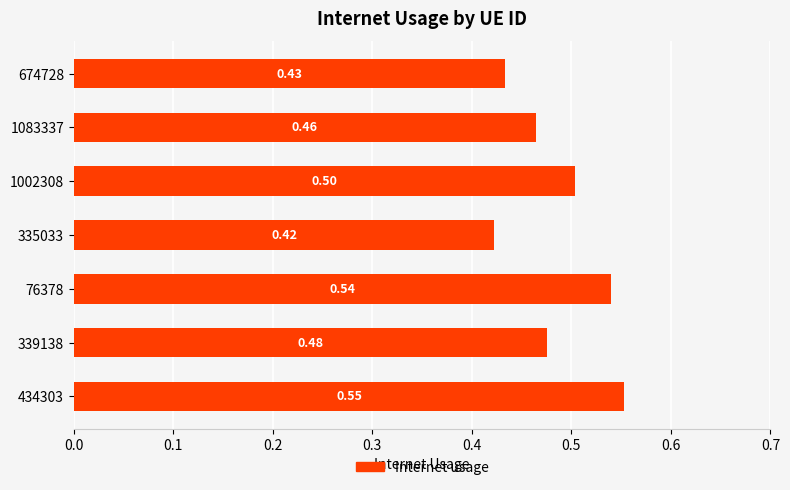

Rank the categories by value from lowest to highest.

335033, 674728, 1083337, 339138, 1002308, 76378, 434303